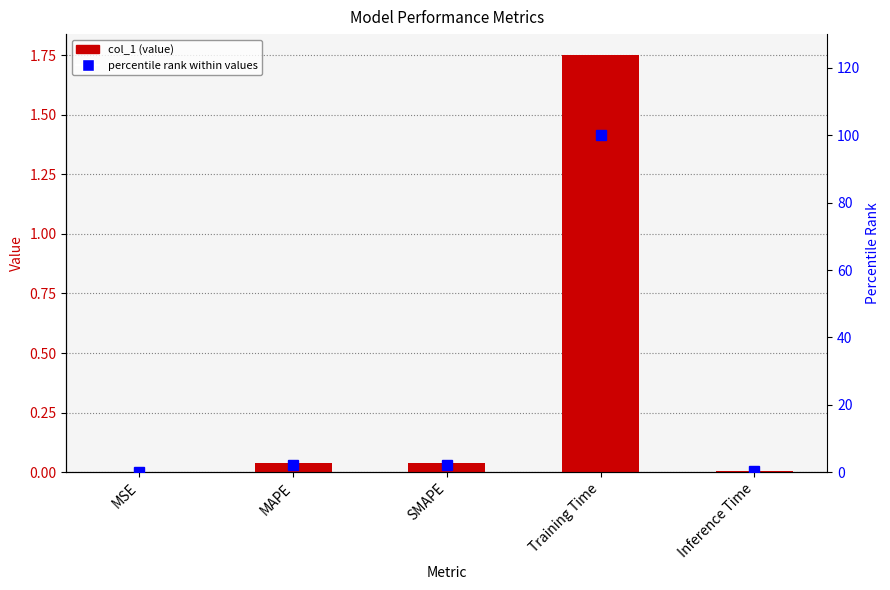

Reading left to right, transcribe all the data shown in this chart.

col_1: MSE=0.0	MAPE=0.0	SMAPE=0.0	Training Time=1.8	Inference Time=0.0
percentile rank: MSE=0.1	MAPE=2.2	SMAPE=2.2	Training Time=100.0	Inference Time=0.4